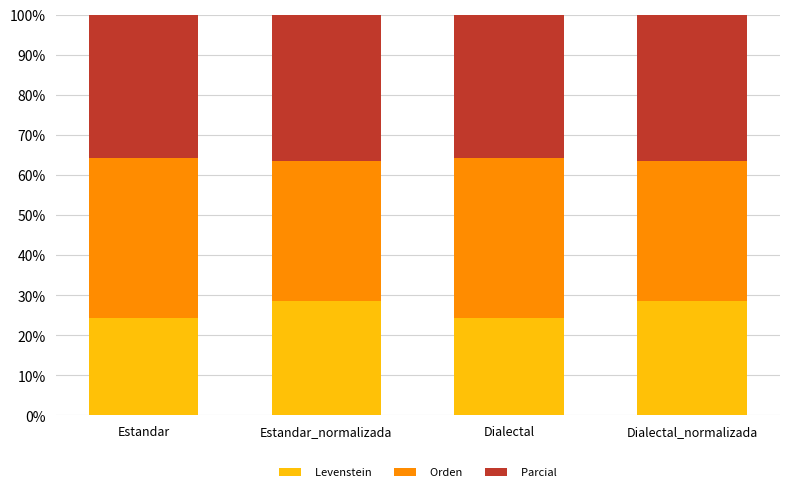

What is the maximum value for Levenstein?

28.6